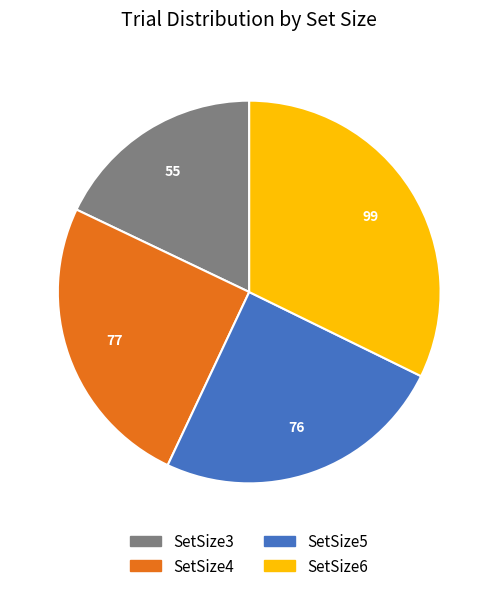

How many slices are in this pie chart?

4